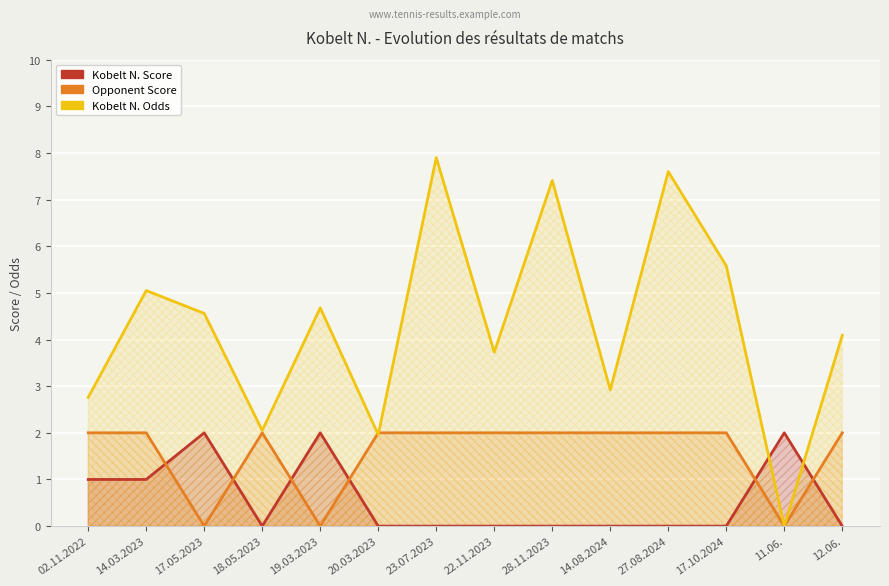

The Kobelt N. Odds series shows -3.8 at 11.06.. True or false?

False